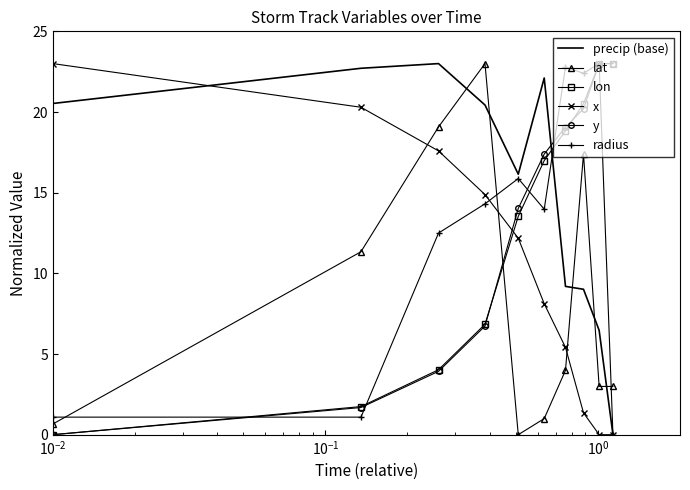

True or false: y and precip (base) cross at least once.

True